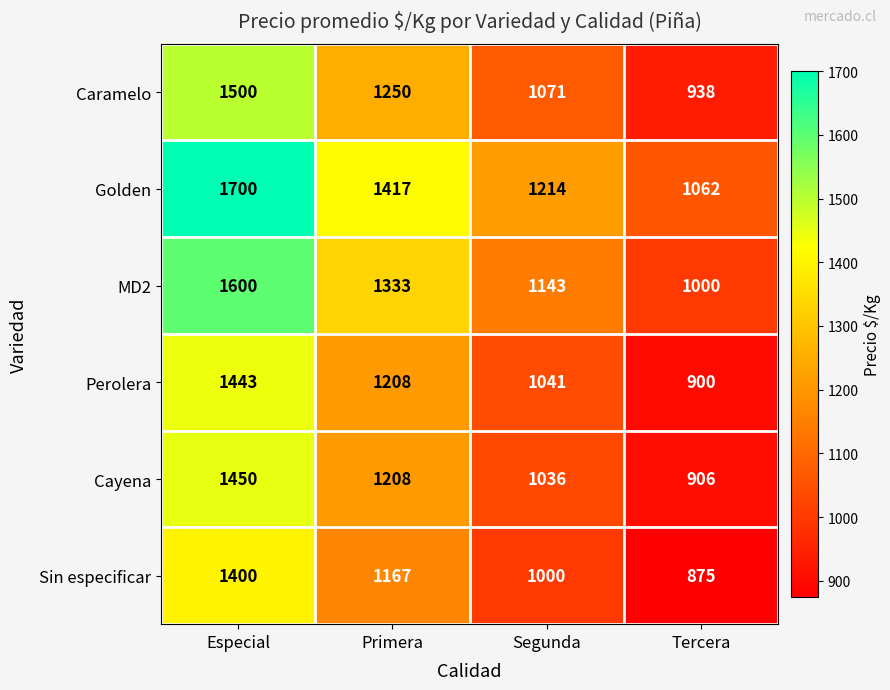

What is the greatest value displayed?

1700